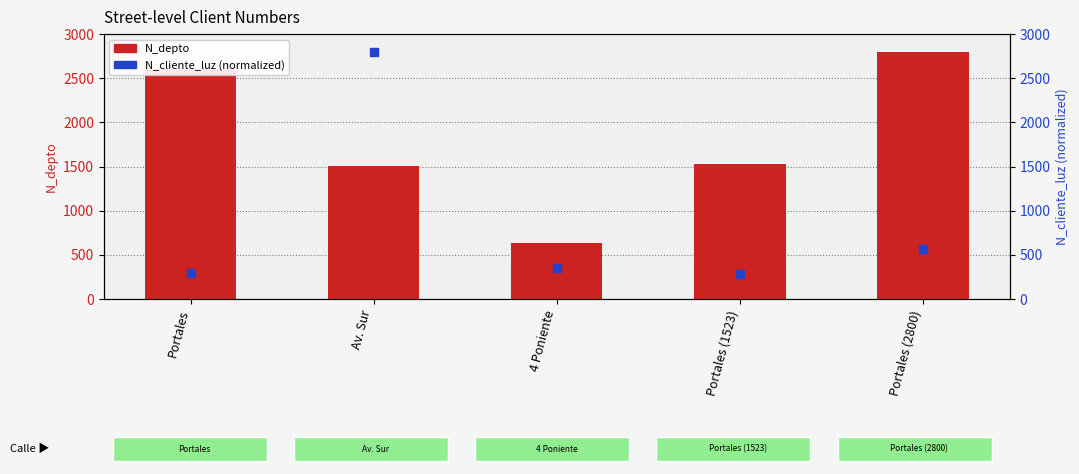

Is the value of N_depto at 4 Poniente greater than the value of N_cliente_luz at Portales?

Yes